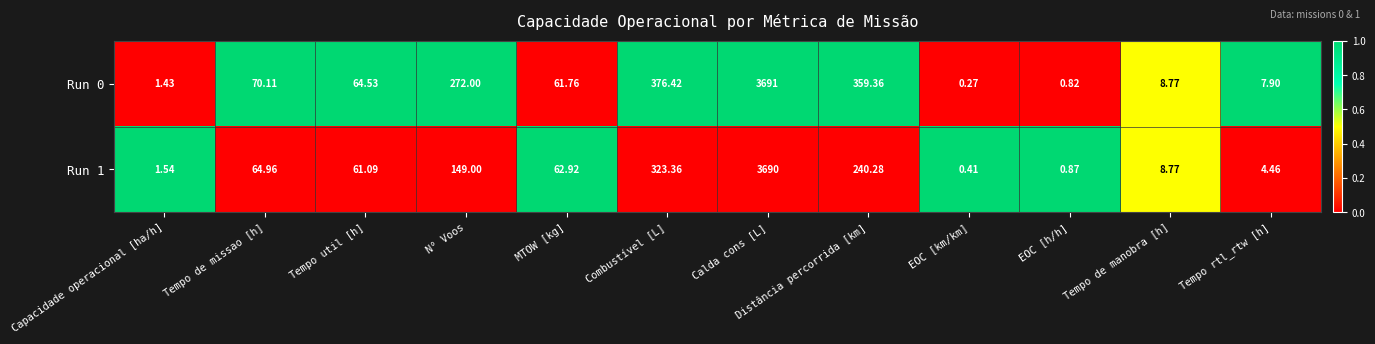

Rank the categories by Run 1 value from lowest to highest.

EOC [km/km], EOC [h/h], Capacidade operacional [ha/h], Tempo rtl_rtw [h], Tempo de manobra [h], Tempo util [h], MTOW [kg], Tempo de missao [h], N° Voos, Distância percorrida [km], Combustível [L], Calda cons [L]